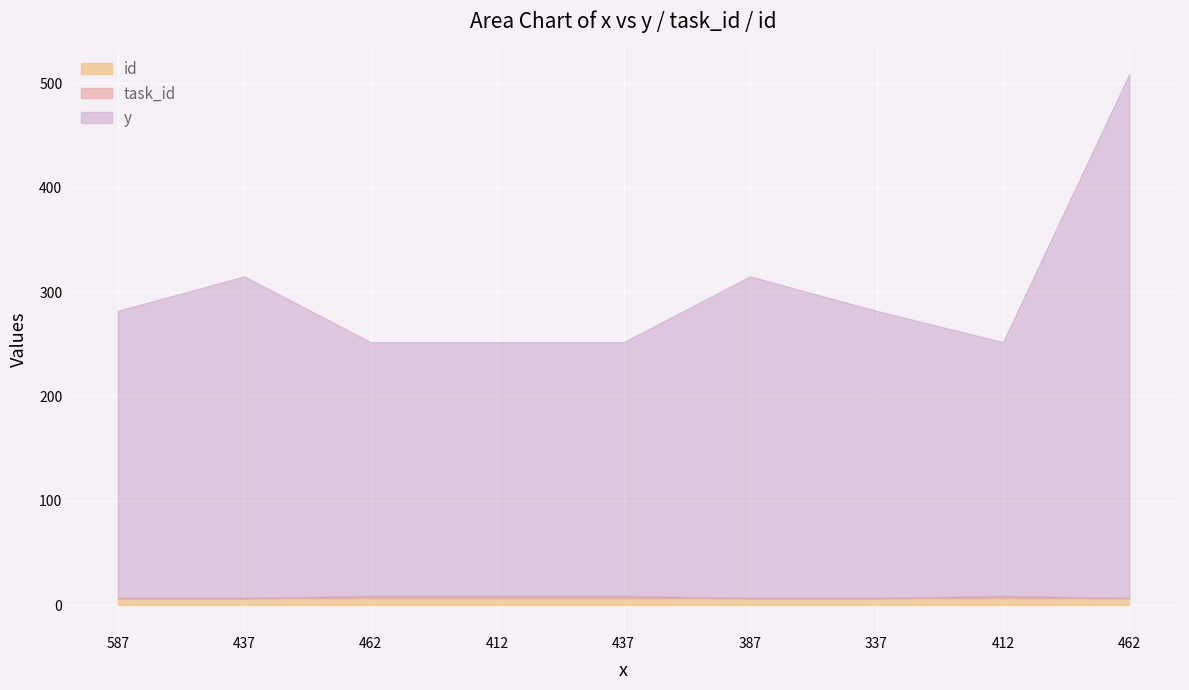

True or false: id has more than 1 interior local peaks.

False